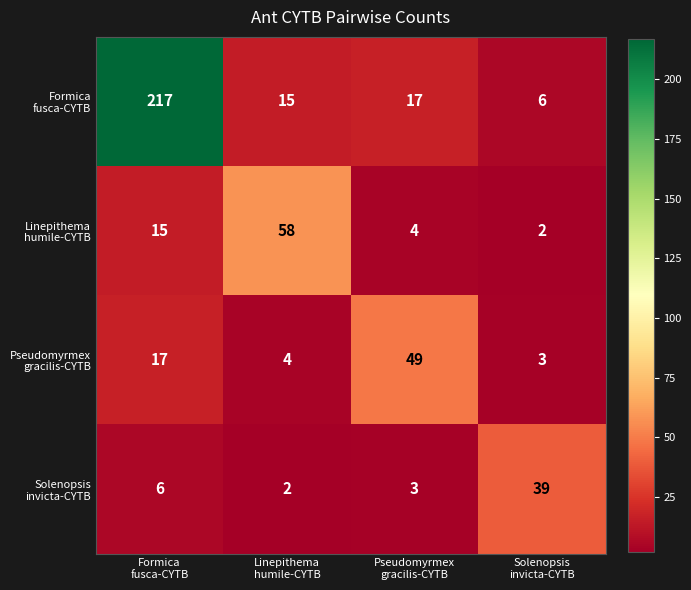

At how many categories does at least one series exceed 32?

4